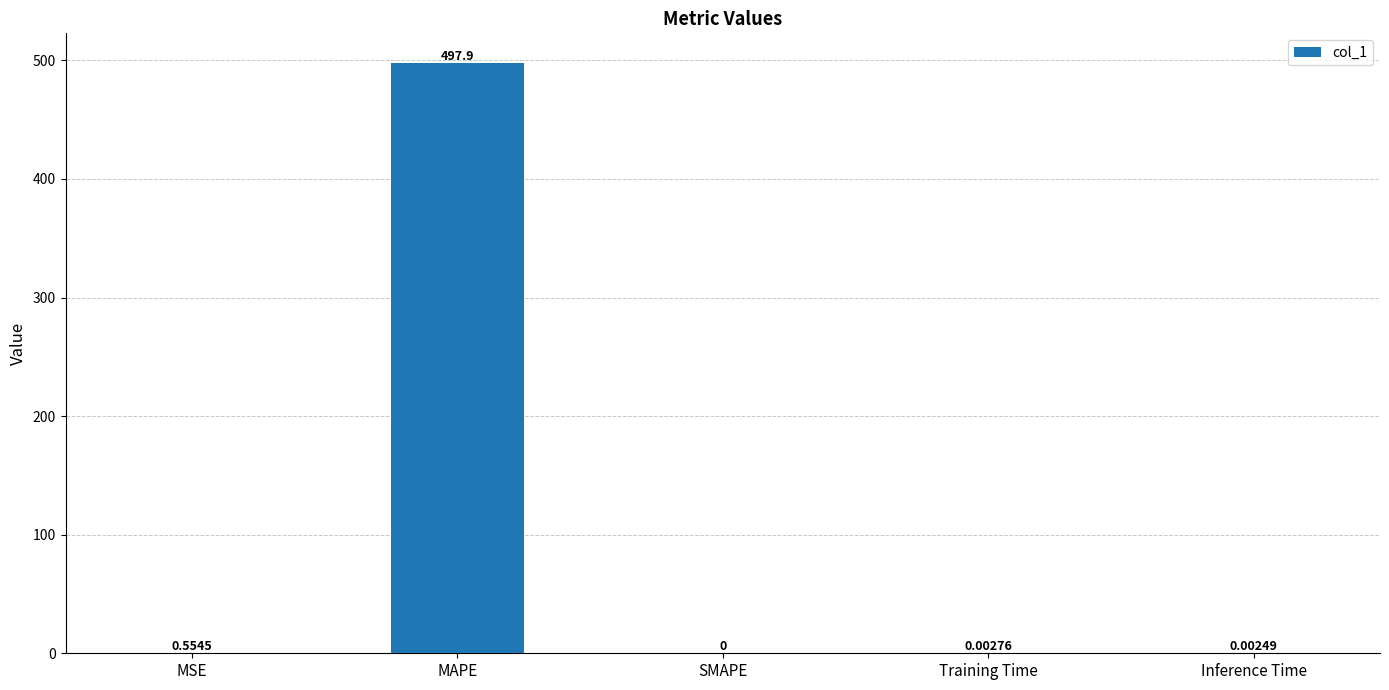

Between MSE and MAPE, which is larger?

MAPE